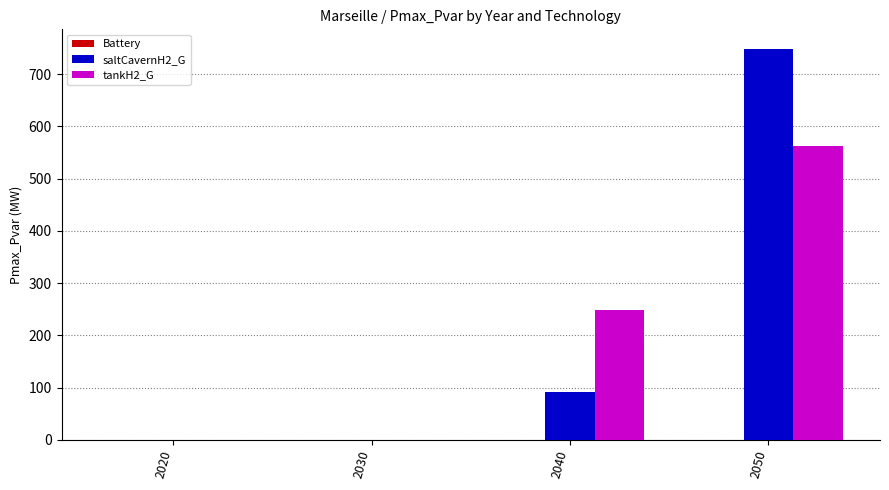

How many groups of bars are there?

4